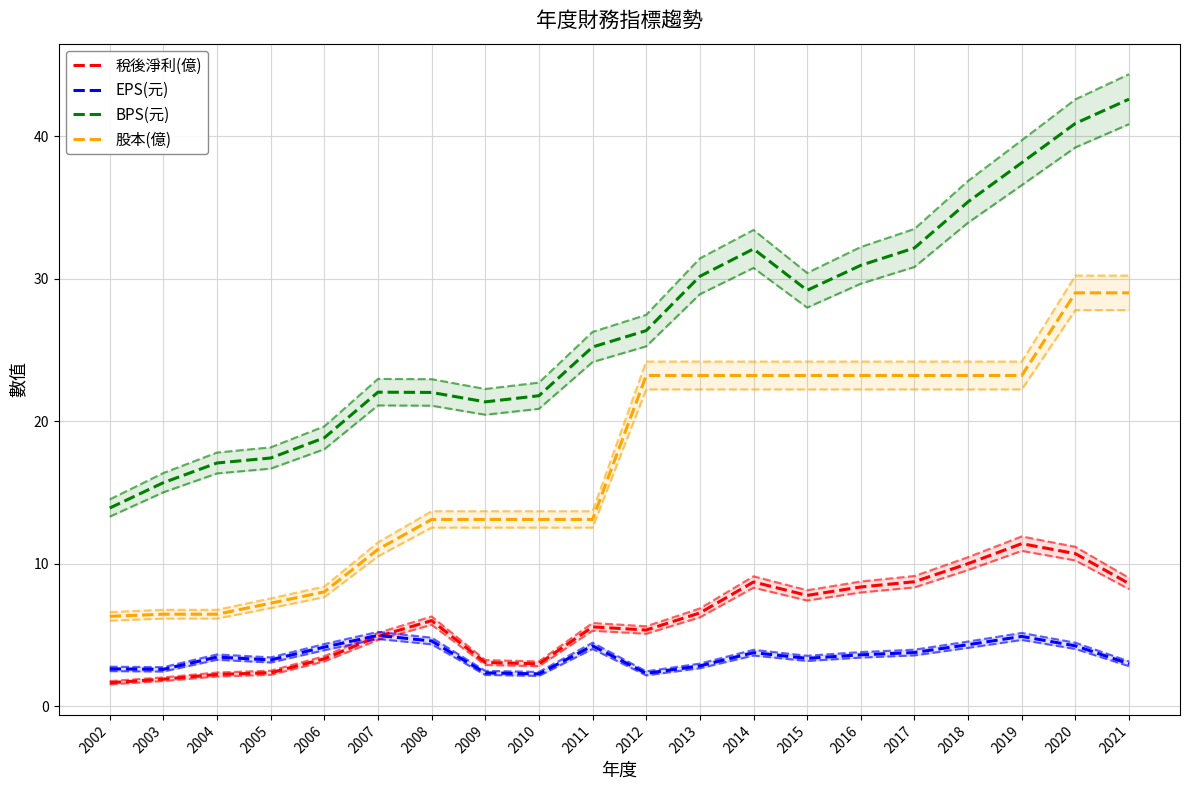

True or false: BPS(元) and EPS(元) intersect in this chart.

False